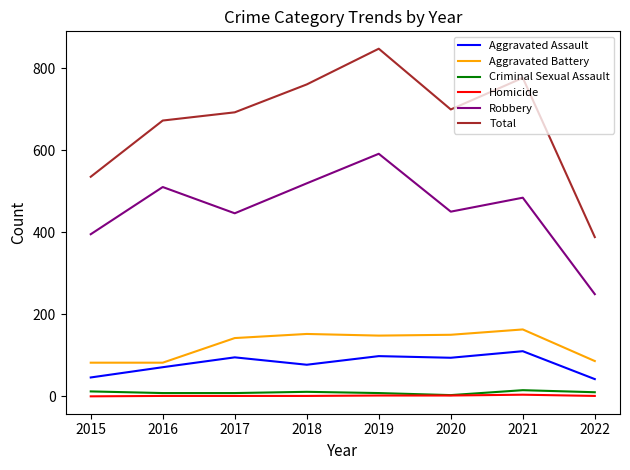

The Aggravated Assault series shows 77 at 2018. True or false?

True